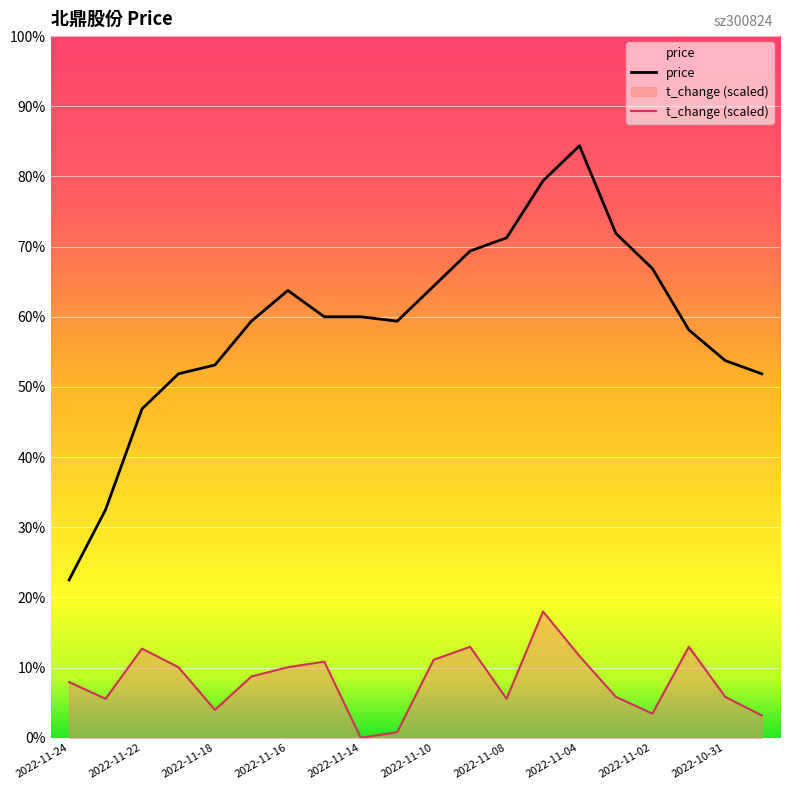

At which label is price closest to 8?

2022-11-24